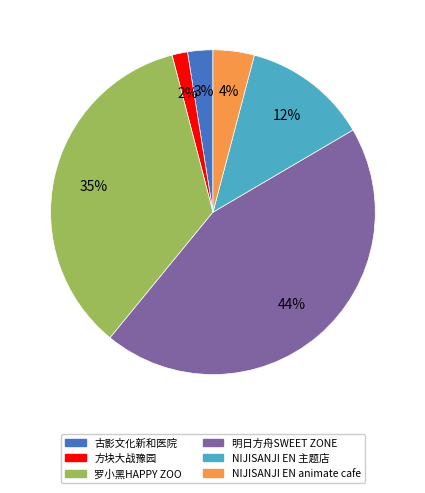

To the nearest percent, what is the combined percentage of 明日方舟SWEET ZONE and 罗小黑HAPPY ZOO?

79%